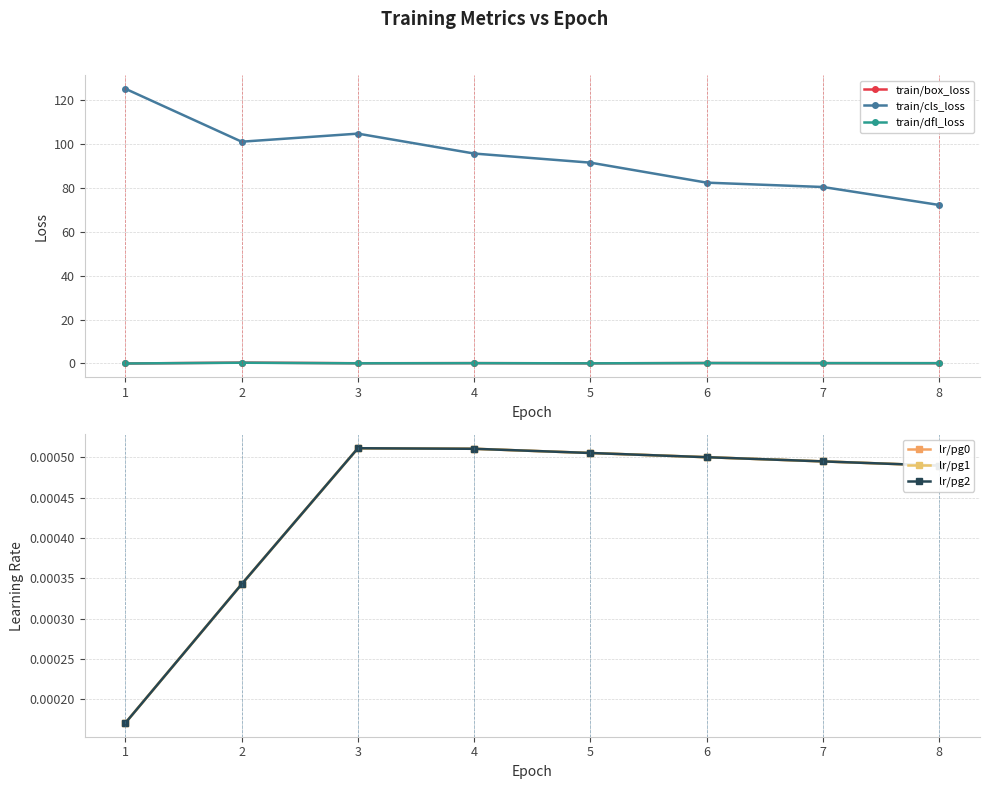

What is the sum of the train/box_loss values at 2 and 3?

0.5